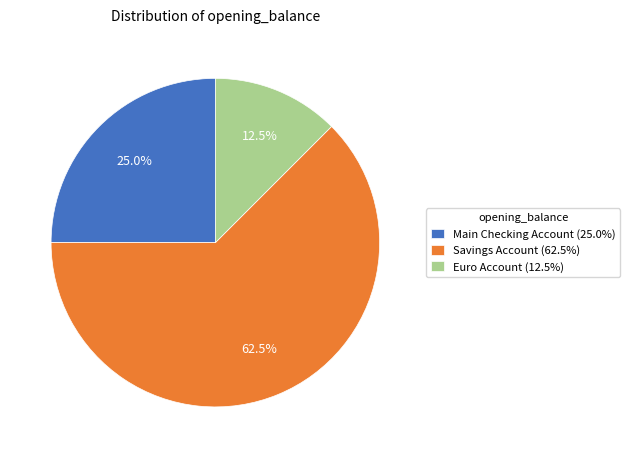

To the nearest percent, what is the difference between the largest and smallest slice percentages?

50%